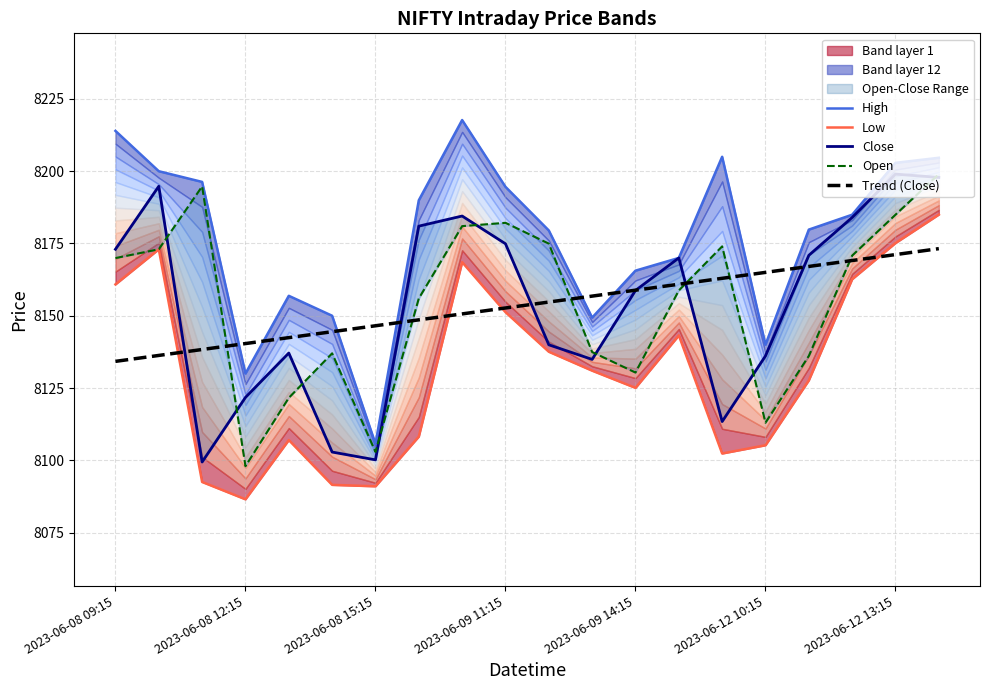

How many intersections are there between Trend (Close) and Low?

4